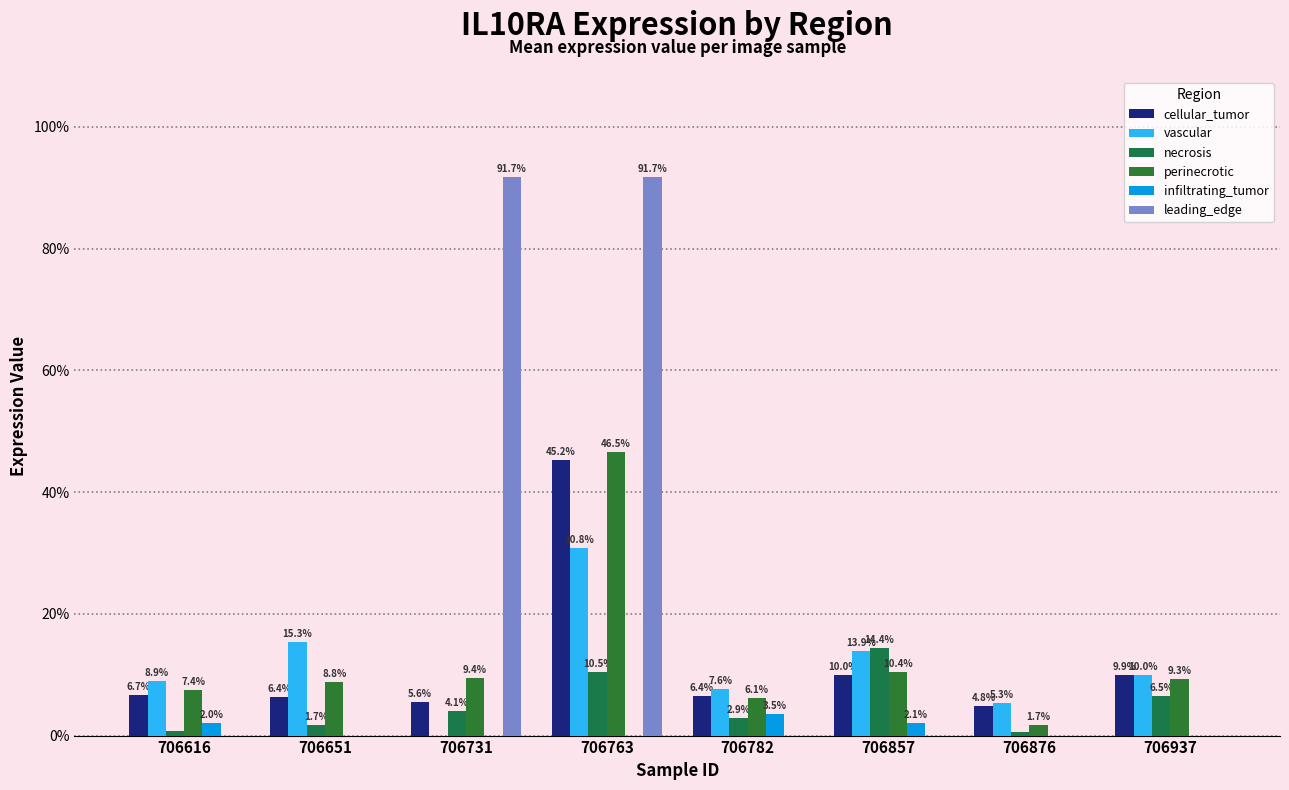

Are the bars grouped side by side (vs. stacked)?

Yes